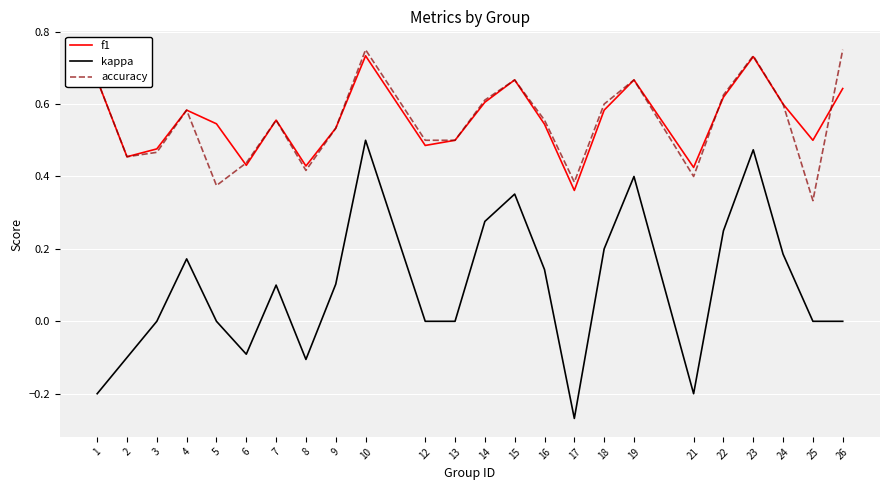

How many lines are shown in the chart?

3